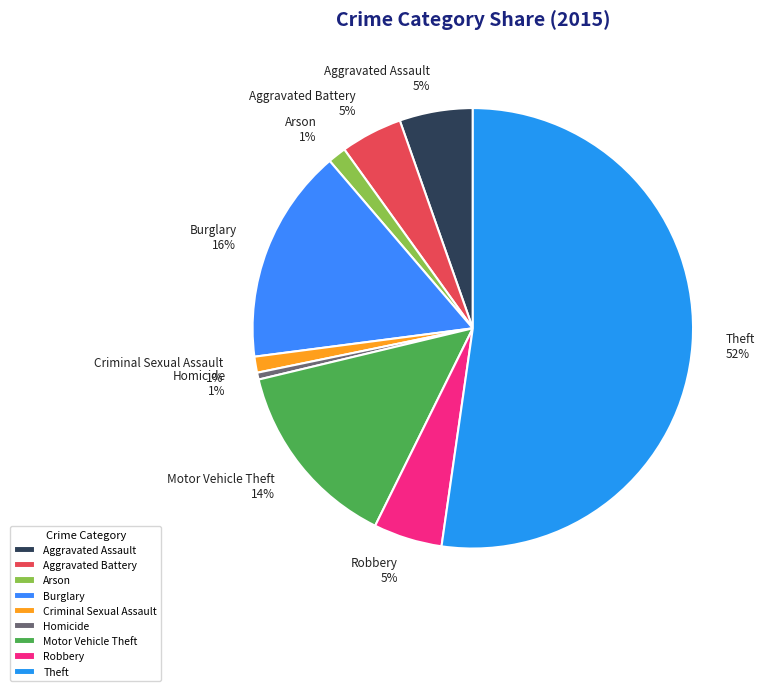

Does any single category account for the majority?

Yes